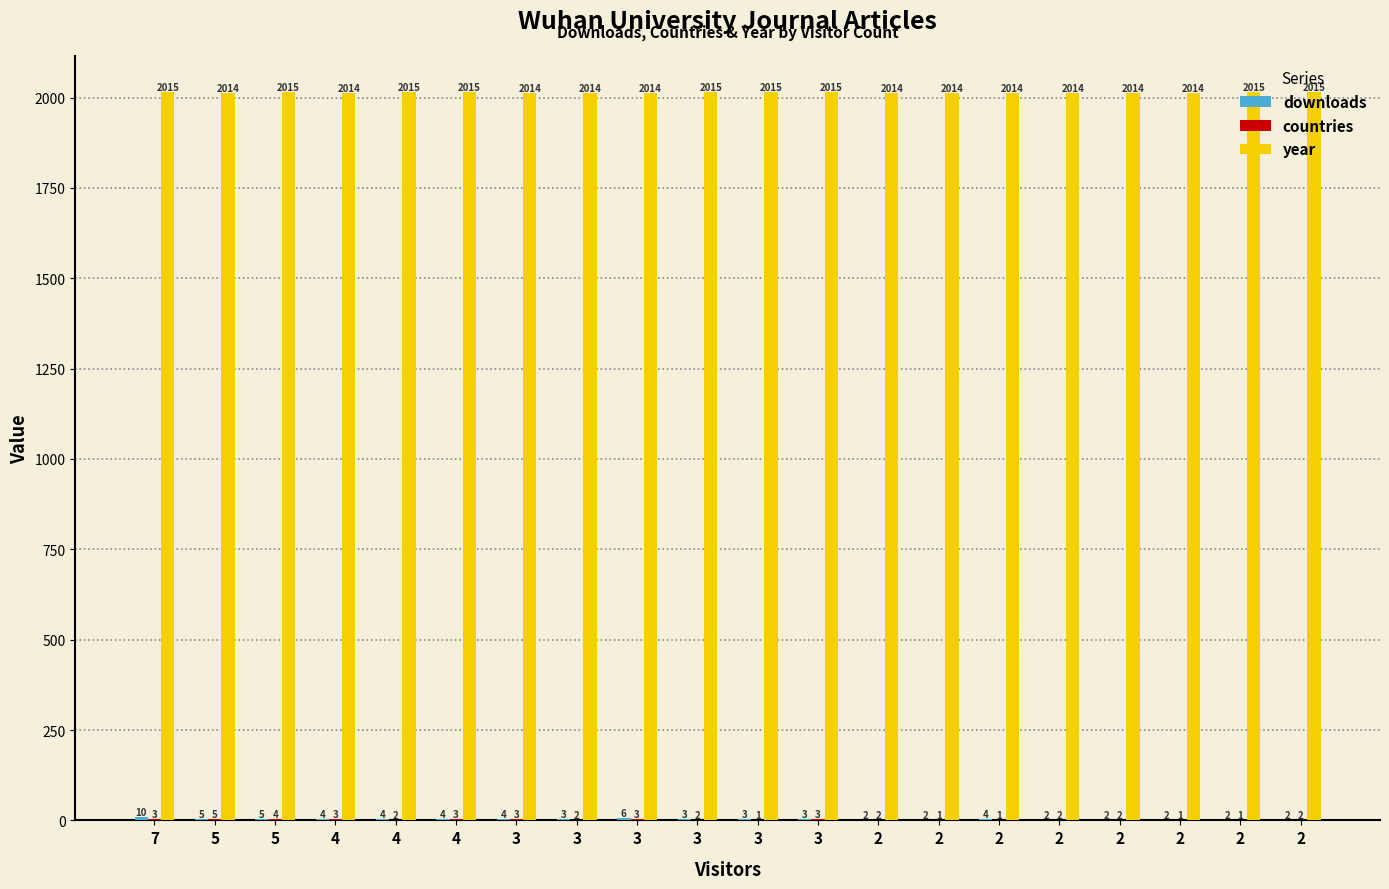

Is the value of countries at 4 greater than the value of downloads at 2?

Yes